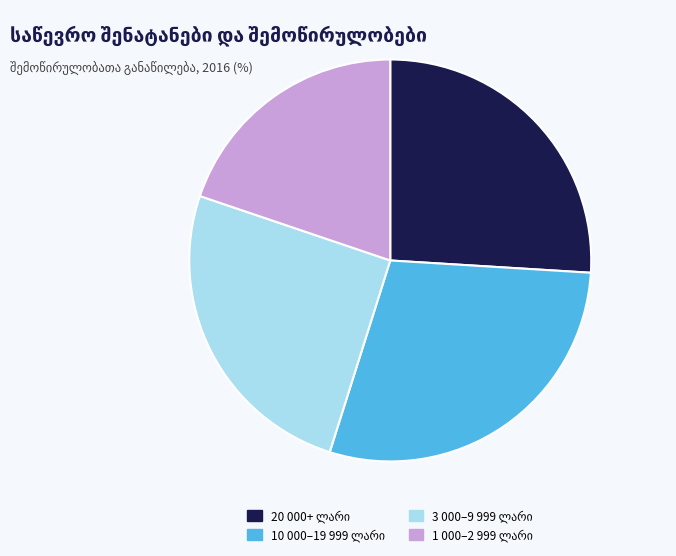

Is there any slice that represents more than half of the pie?

No